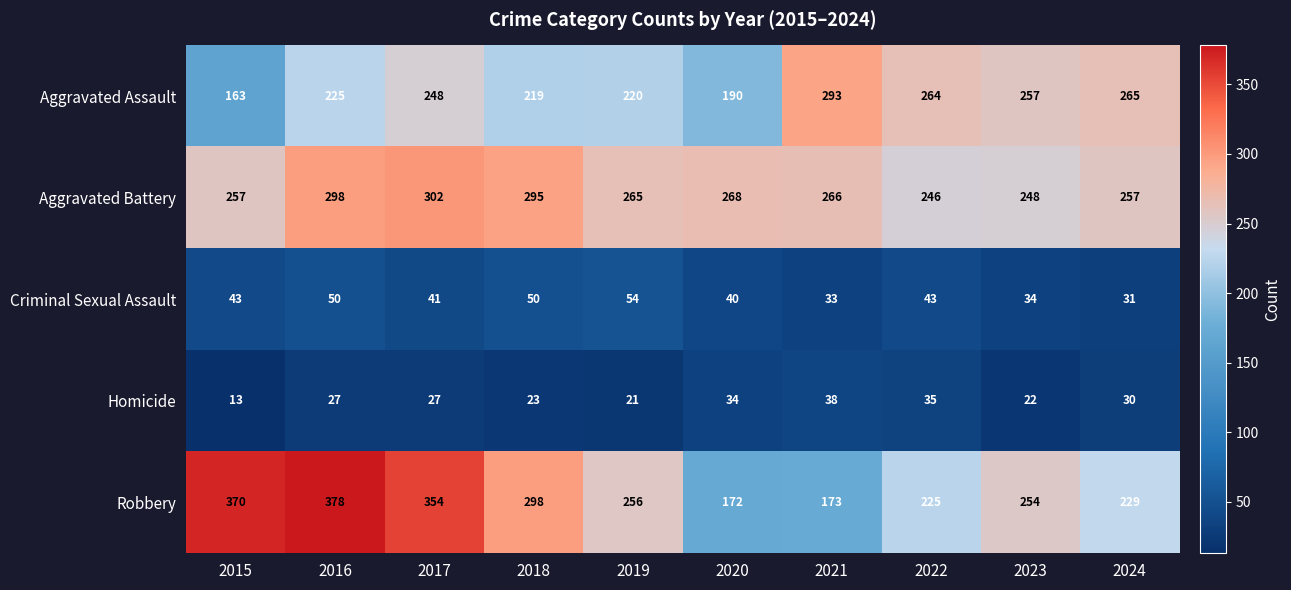

Which series has the largest range (max minus min)?

Robbery